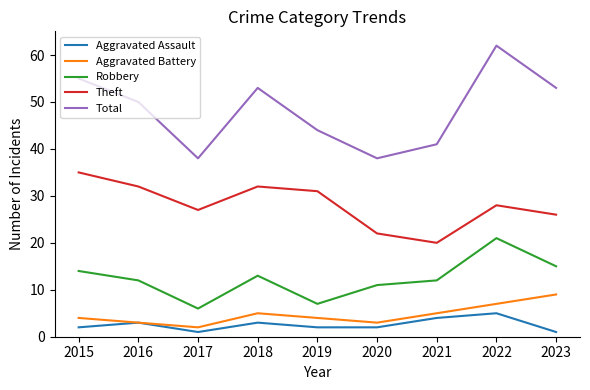

What is the total value across all series at 2023?

104